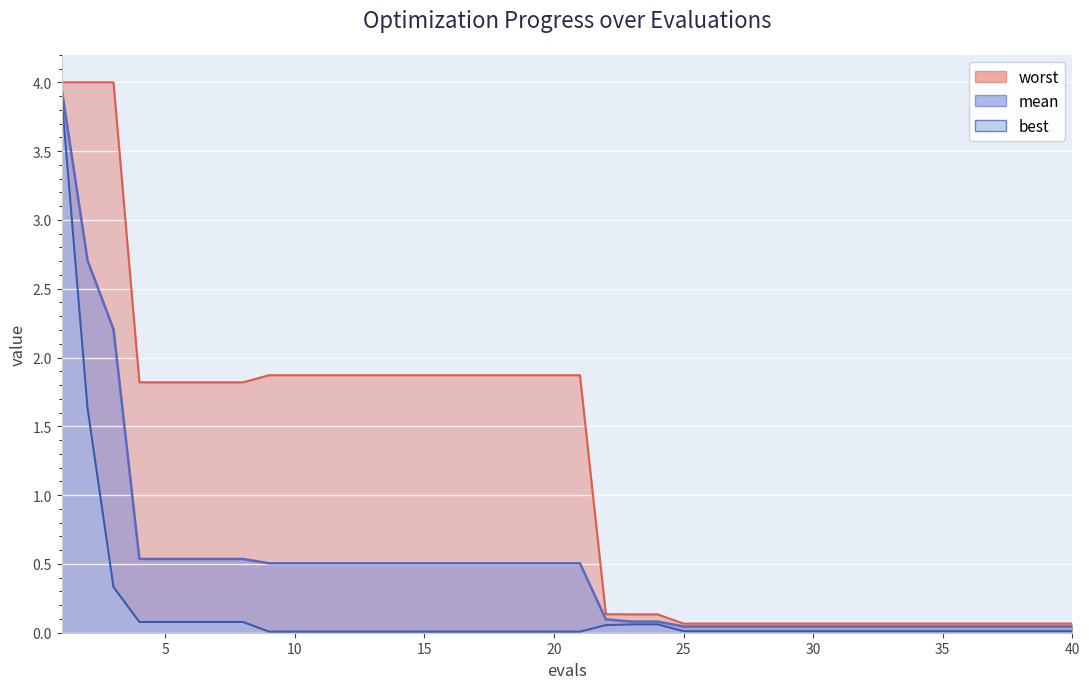

What are all the series names shown in the legend?

mean, best, worst